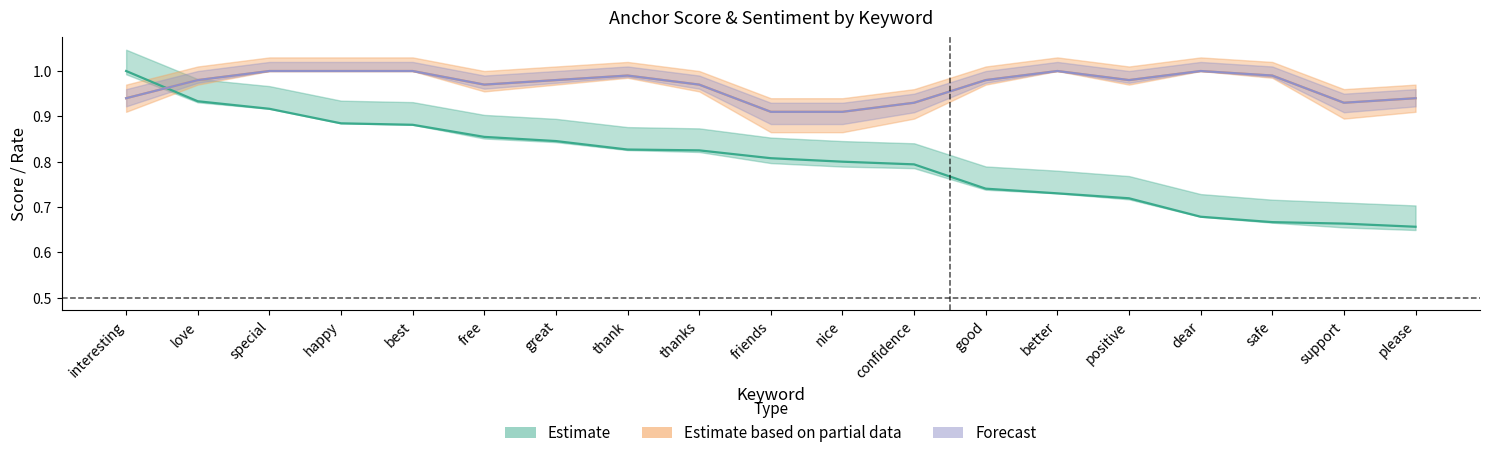

At which category does the chart reach its peak across all series?

interesting